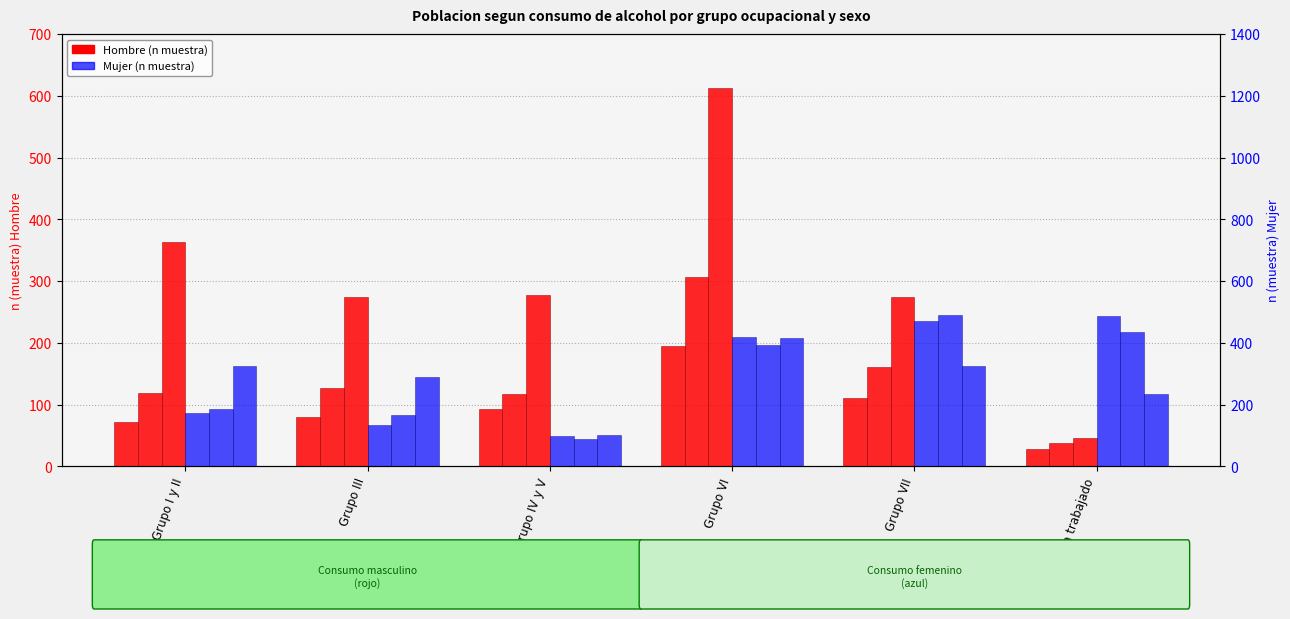

The No consume (Hombre) series shows 80 at Grupo III. True or false?

True